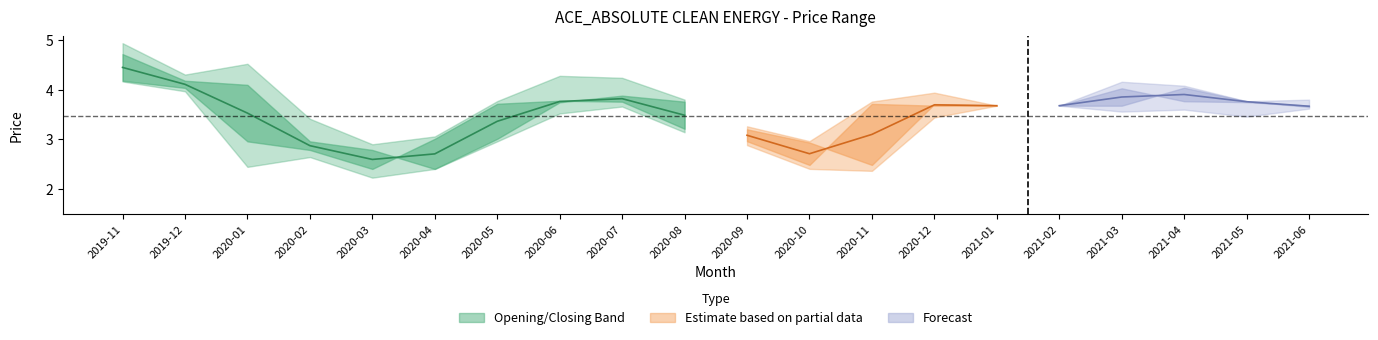

At which category does the chart reach its minimum across all series?

2020-03